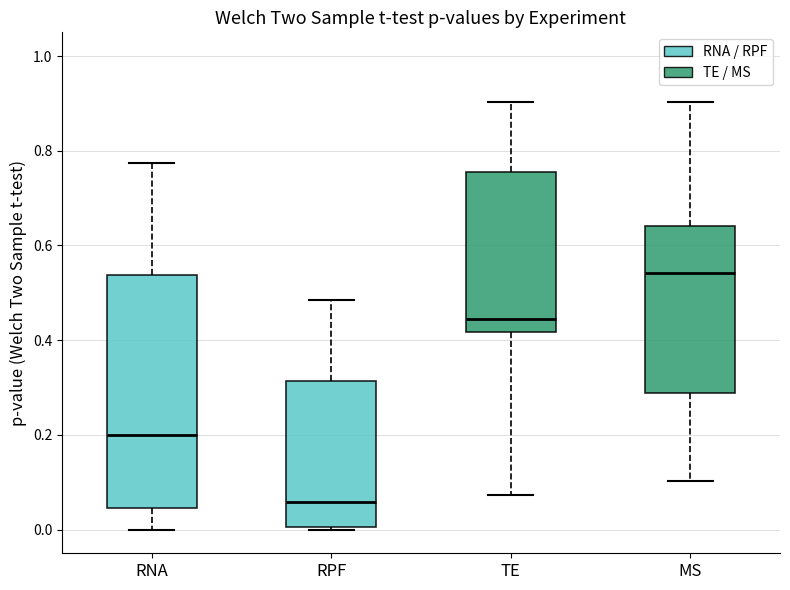

Which box is the tallest, from its lower edge to its upper edge?

RNA